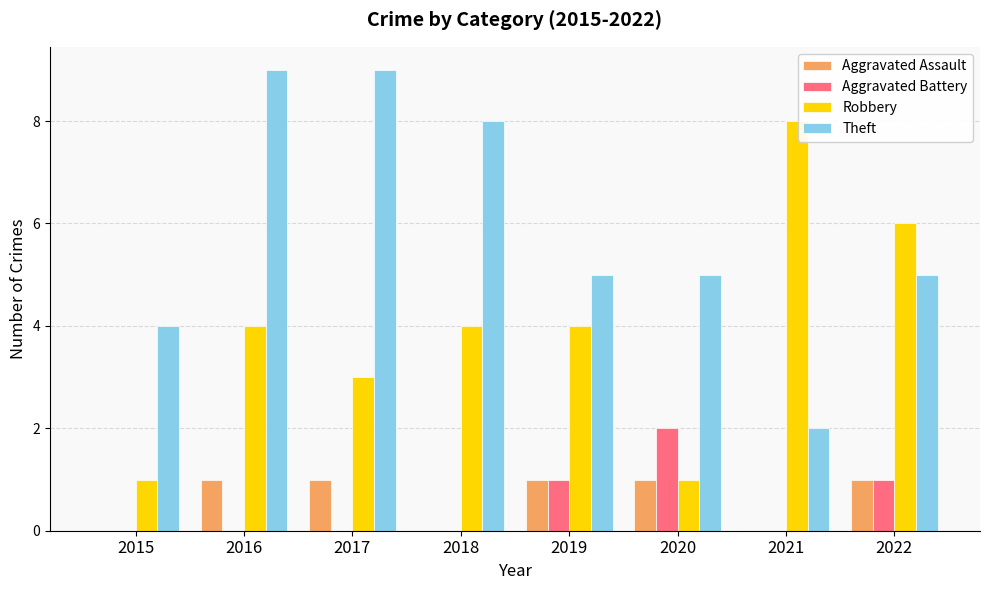

What value does the Robbery series have at 2019?

4